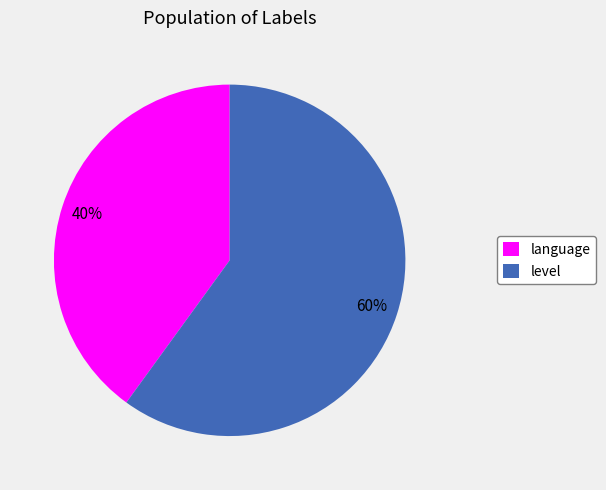

Is level the majority of the pie?

Yes